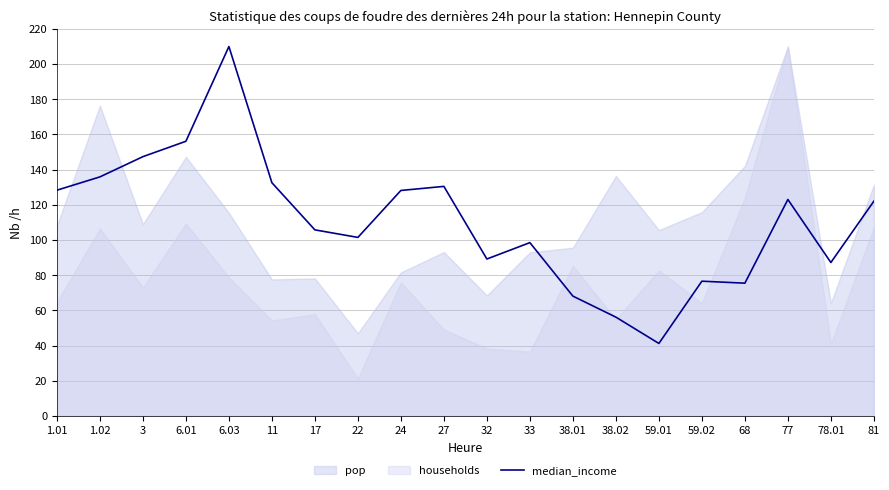

Where is the first local maximum?

6.03